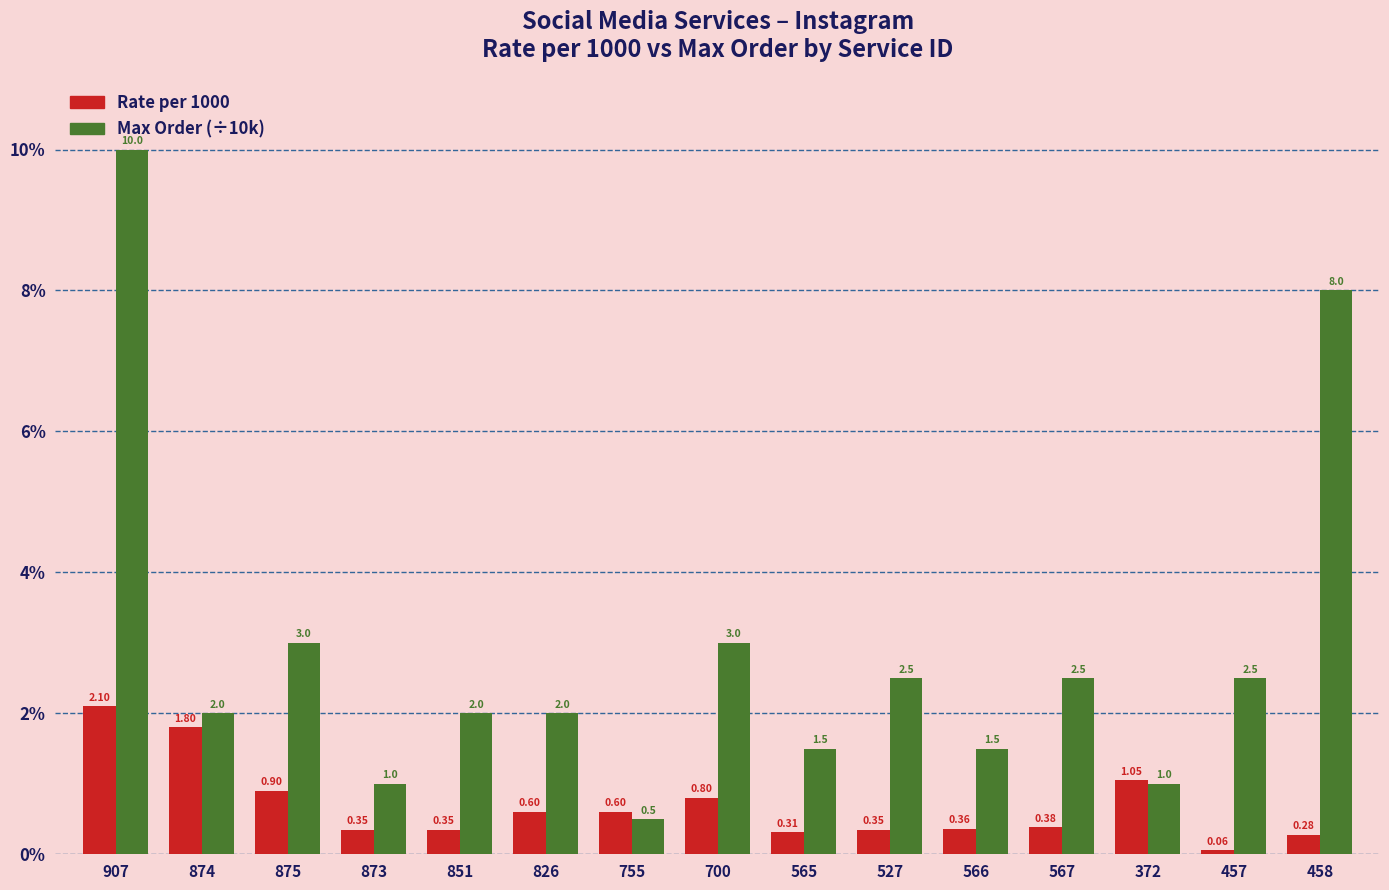

How many bars are there in each group?

2